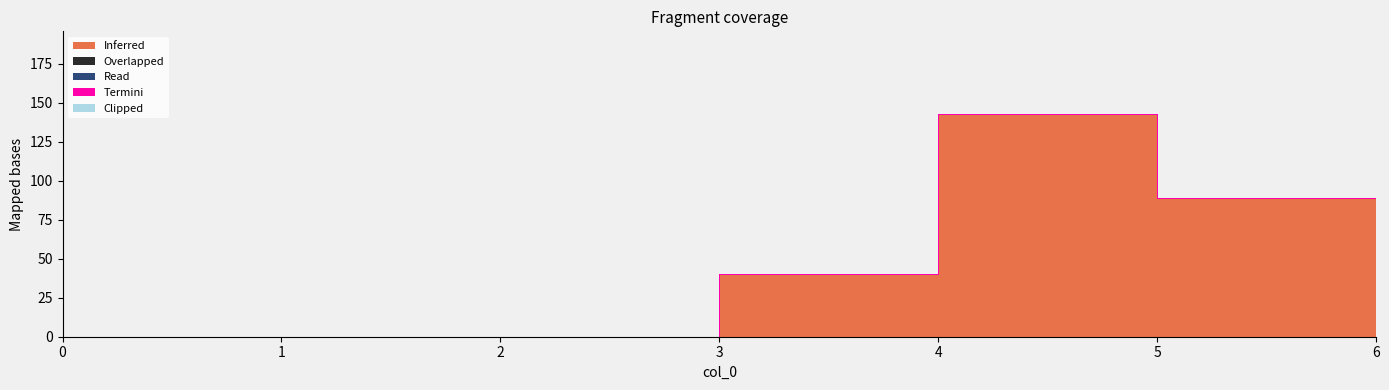

Count the number of categories in the chart.

7